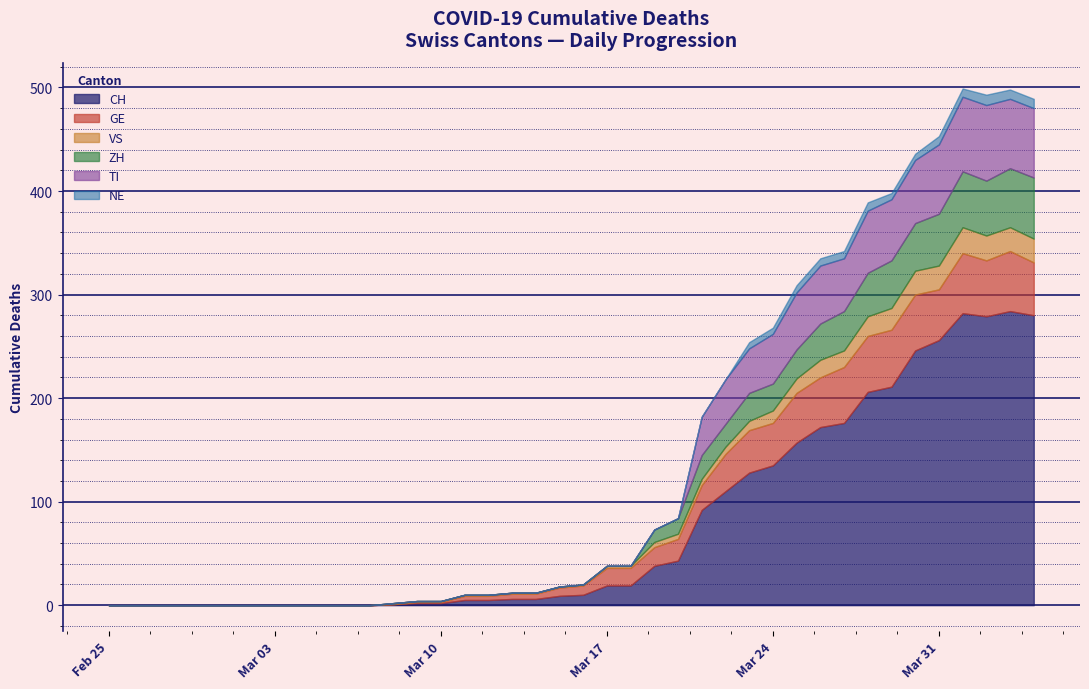

Where is NE nearest to the value 5?

27